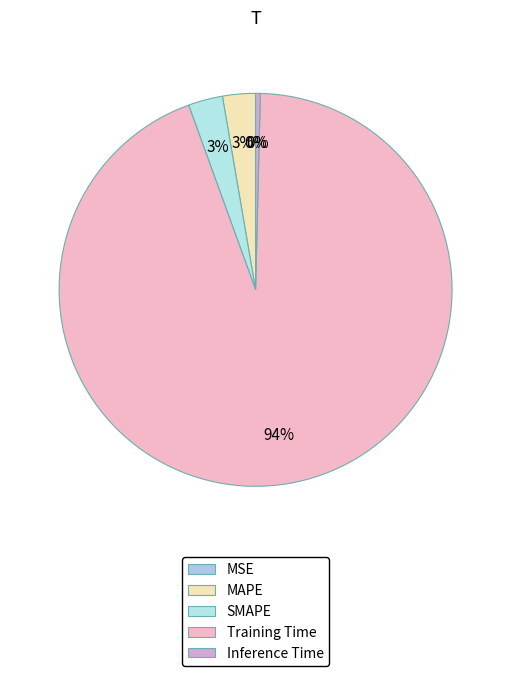

True or false: Inference Time accounts for 7% of the total.

False